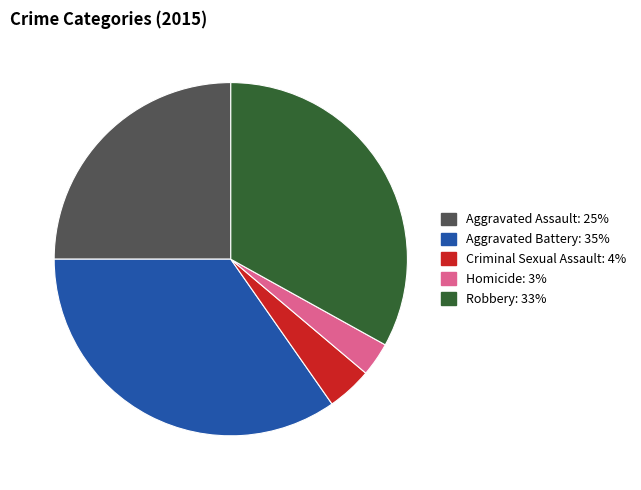

Which has a higher value, Aggravated Assault or Criminal Sexual Assault?

Aggravated Assault